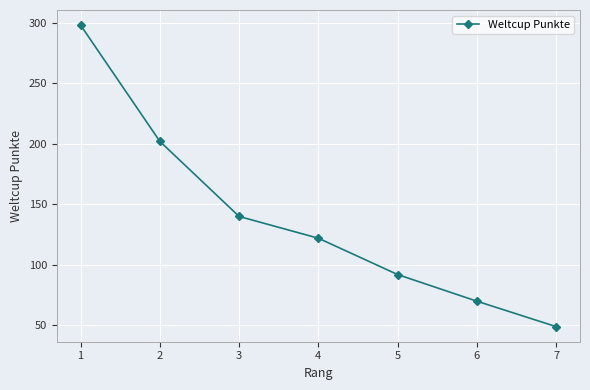

What is the difference between the maximum and minimum values?

249